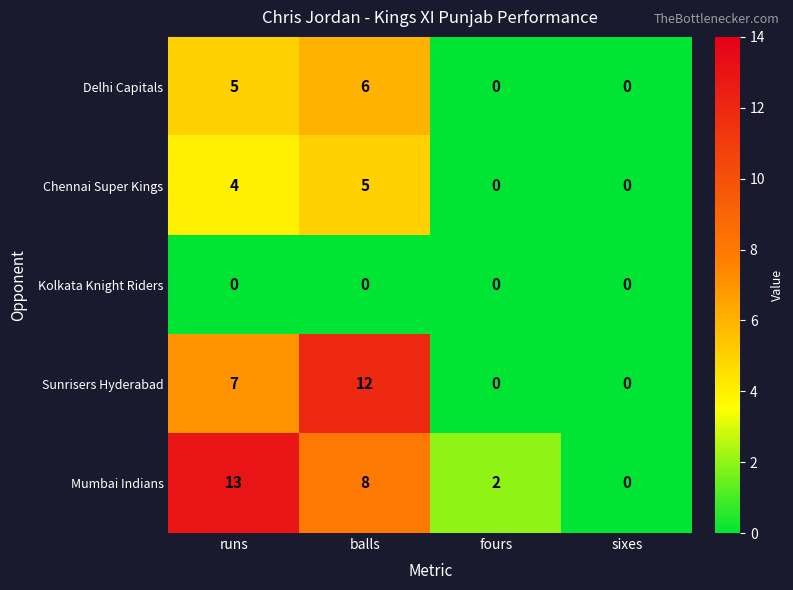

Reading left to right, list all the values displayed in this chart.

Delhi Capitals: runs=5	balls=6	fours=0	sixes=0
Chennai Super Kings: runs=4	balls=5	fours=0	sixes=0
Kolkata Knight Riders: runs=0	balls=0	fours=0	sixes=0
Sunrisers Hyderabad: runs=7	balls=12	fours=0	sixes=0
Mumbai Indians: runs=13	balls=8	fours=2	sixes=0